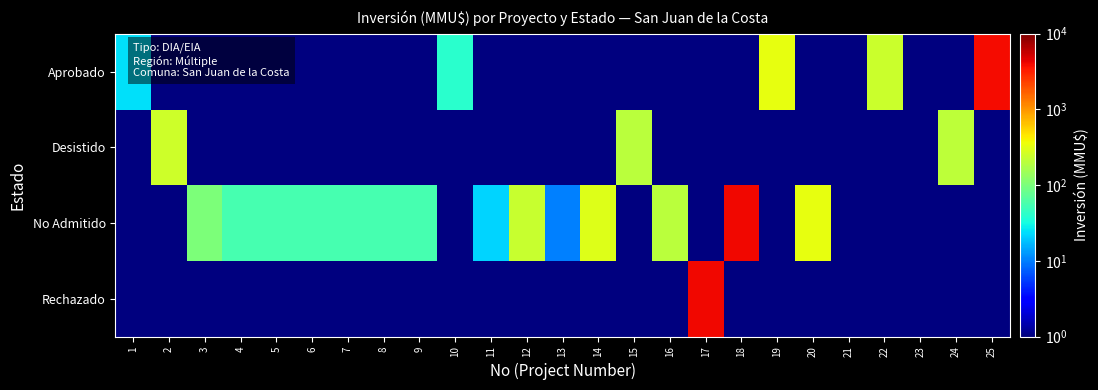

Reading left to right, transcribe all the data shown in this chart.

Aprobado: 1=24.0	2=0.5	3=0.5	4=0.5	5=0.5	6=0.5	7=0.5	8=0.5	9=0.5	10=40.0	11=0.5	12=0.5	13=0.5	14=0.5	15=0.5	16=0.5	17=0.5	18=0.5	19=330.0	20=0.5	21=0.5	22=240.0	23=0.5	24=0.5	25=3900.0
Desistido: 1=0.5	2=250.0	3=0.5	4=0.5	5=0.5	6=0.5	7=0.5	8=0.5	9=0.5	10=0.5	11=0.5	12=0.5	13=0.5	14=0.5	15=200.0	16=0.5	17=0.5	18=0.5	19=0.5	20=0.5	21=0.5	22=0.5	23=0.5	24=210.0	25=0.5
No Admitido: 1=0.5	2=0.5	3=100.0	4=55.0	5=55.0	6=55.0	7=55.0	8=55.0	9=55.0	10=0.5	11=22.0	12=234.0	13=10.0	14=300.0	15=0.5	16=200.0	17=0.5	18=4000.0	19=0.5	20=330.0	21=0.5	22=0.5	23=0.5	24=0.5	25=0.5
Rechazado: 1=0.5	2=0.5	3=0.5	4=0.5	5=0.5	6=0.5	7=0.5	8=0.5	9=0.5	10=0.5	11=0.5	12=0.5	13=0.5	14=0.5	15=0.5	16=0.5	17=4000.0	18=0.5	19=0.5	20=0.5	21=0.5	22=0.5	23=0.5	24=0.5	25=0.5